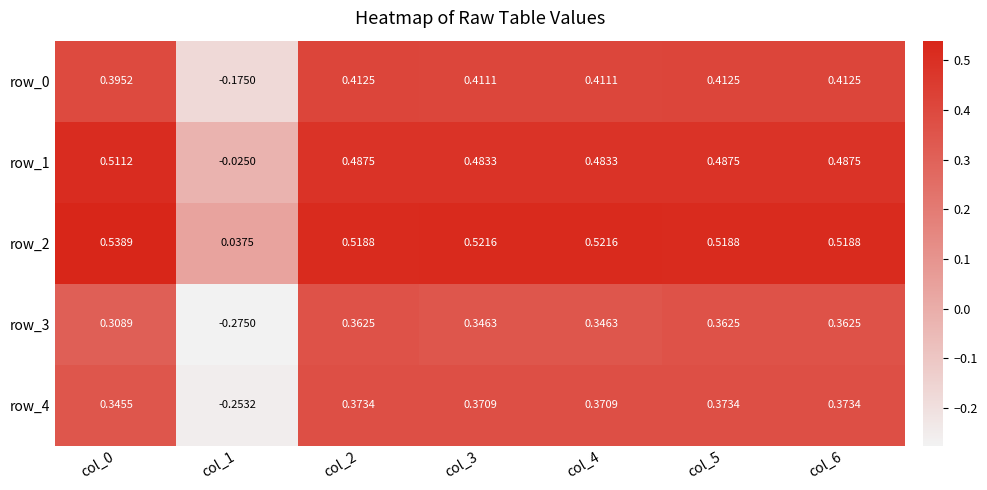

What is the maximum value shown in the chart?

0.5